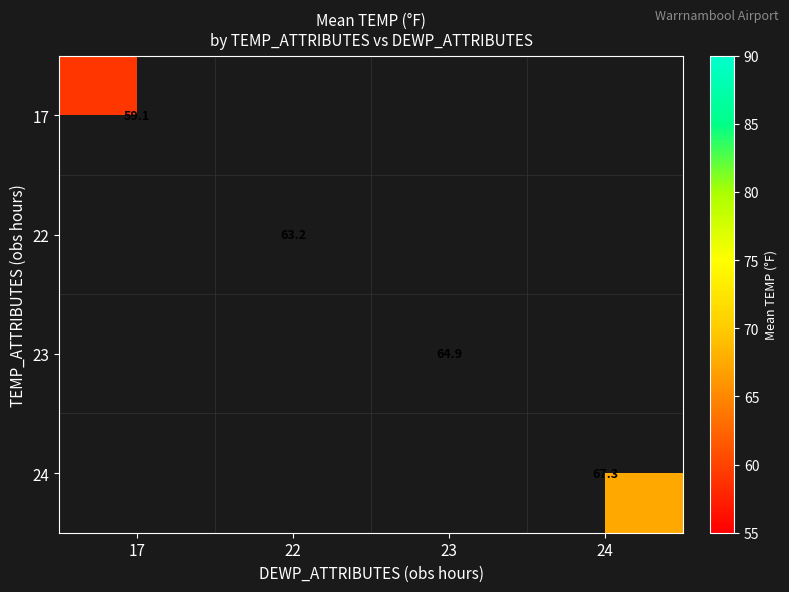

The 23 series shows 64.9 at 23. True or false?

True